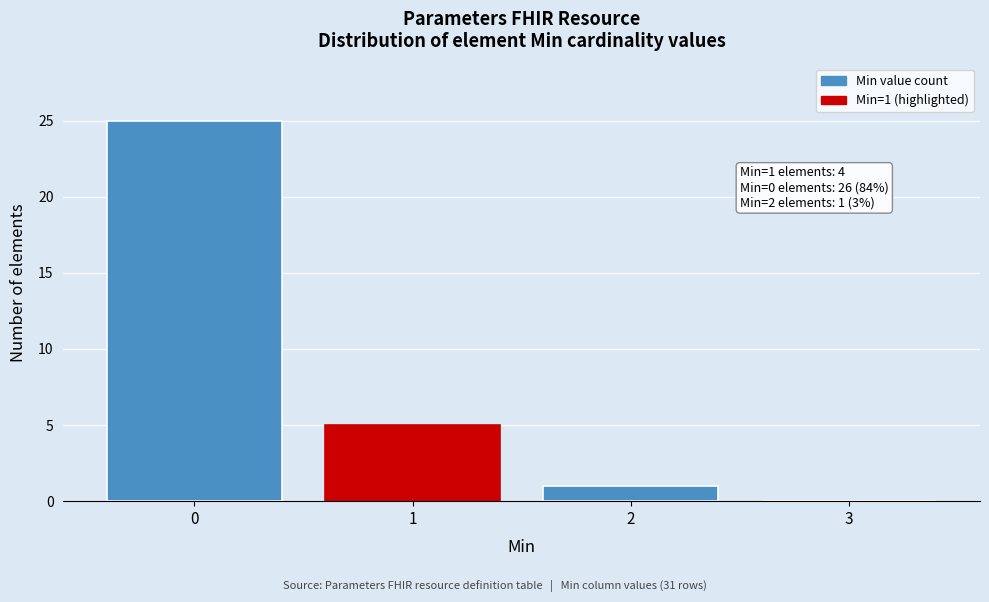

Reading left to right, transcribe all the data shown in this chart.

0=25	1=5	2=1	3=0